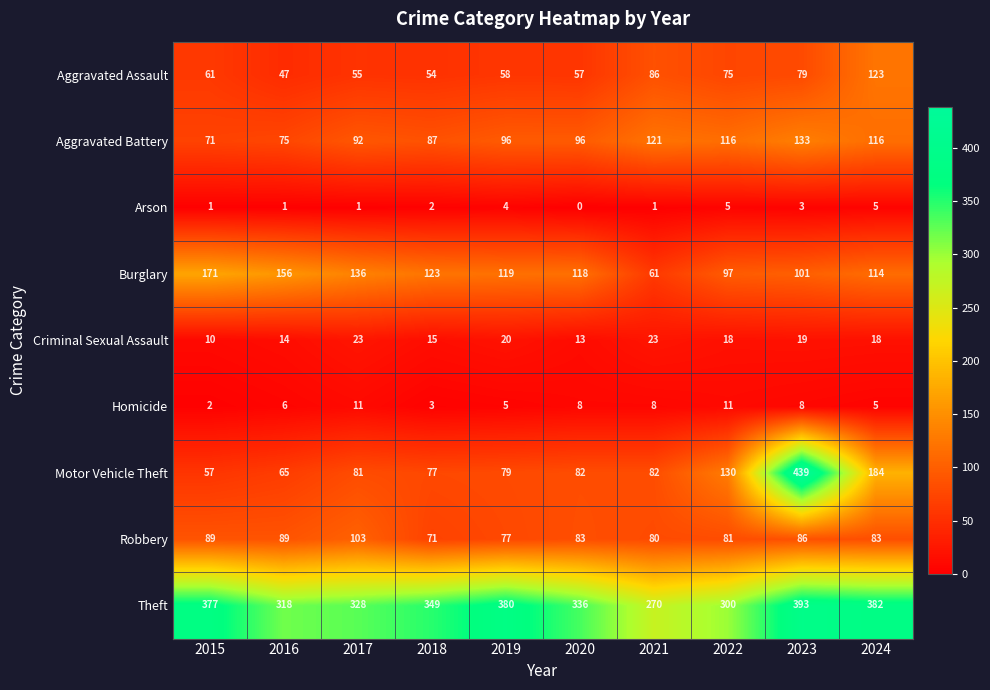

What is the sum of the Burglary values at 2015 and 2018?

294